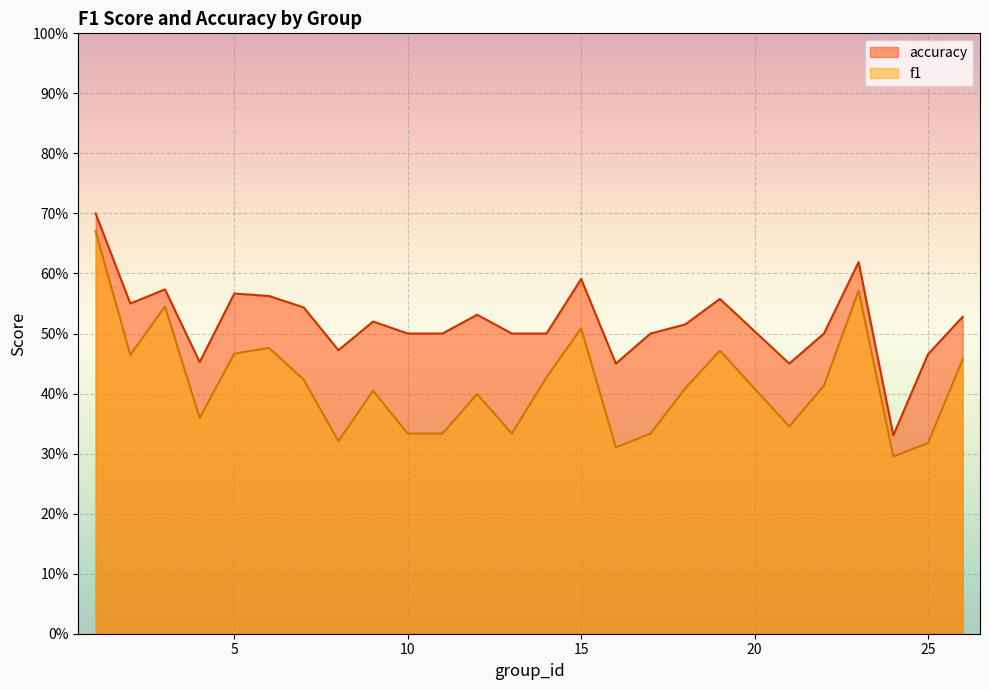

Which category has the lowest value in the f1 series?

24